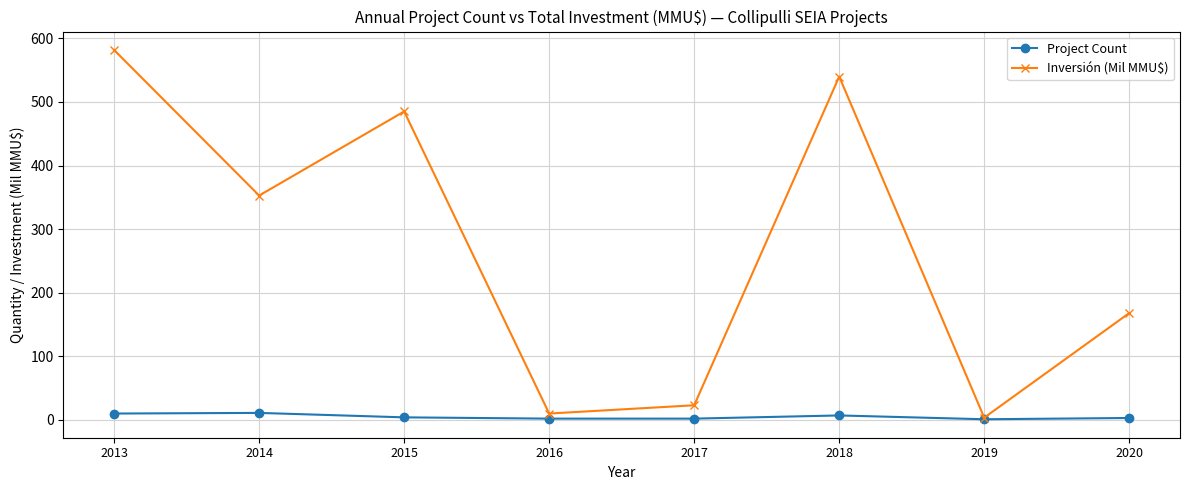

List the labels in order of Inversión (Mil MMU$) value, largest first.

2013, 2018, 2015, 2014, 2020, 2017, 2016, 2019